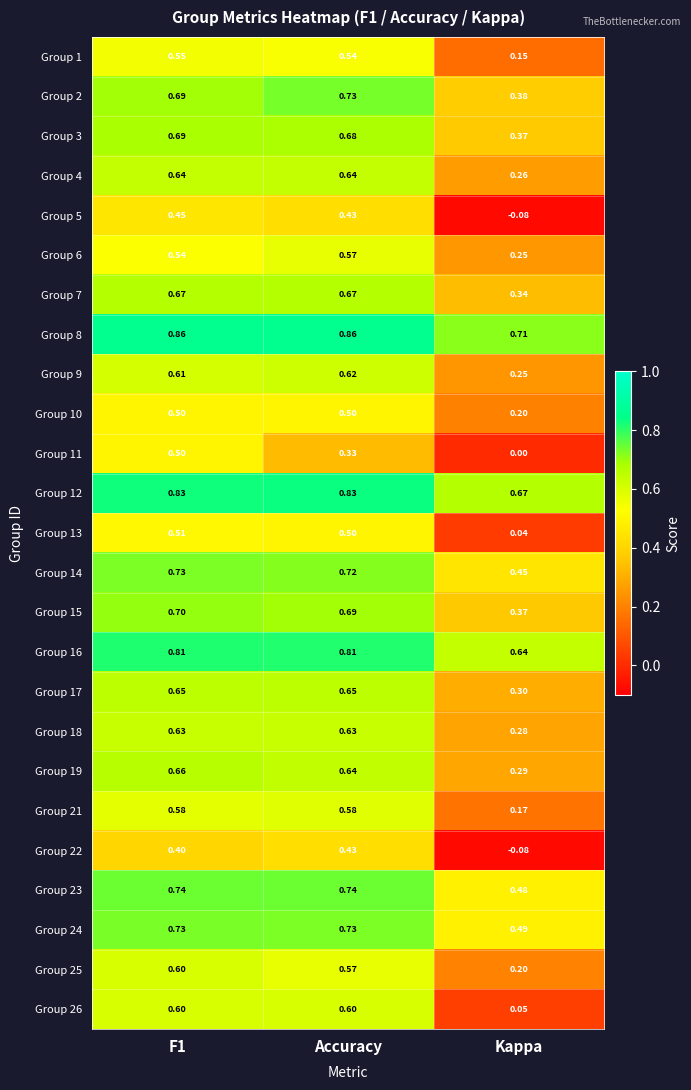

Where is Group 6 nearest to the value 0?

Kappa